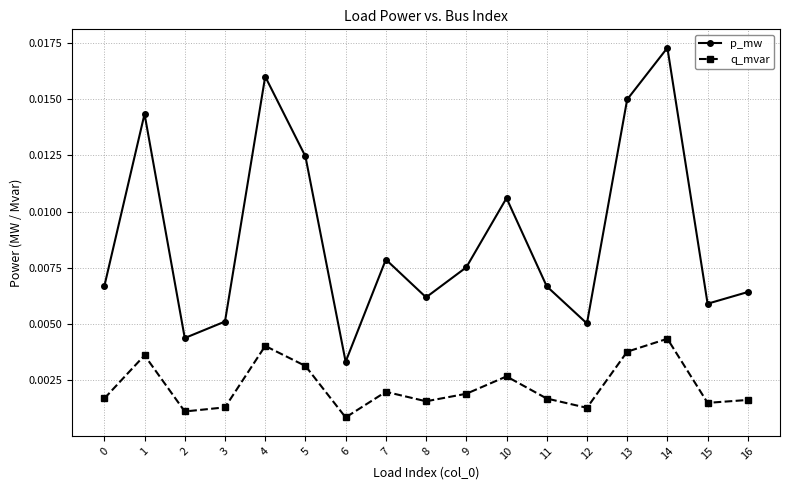

Which series has the largest range (max minus min)?

p_mw